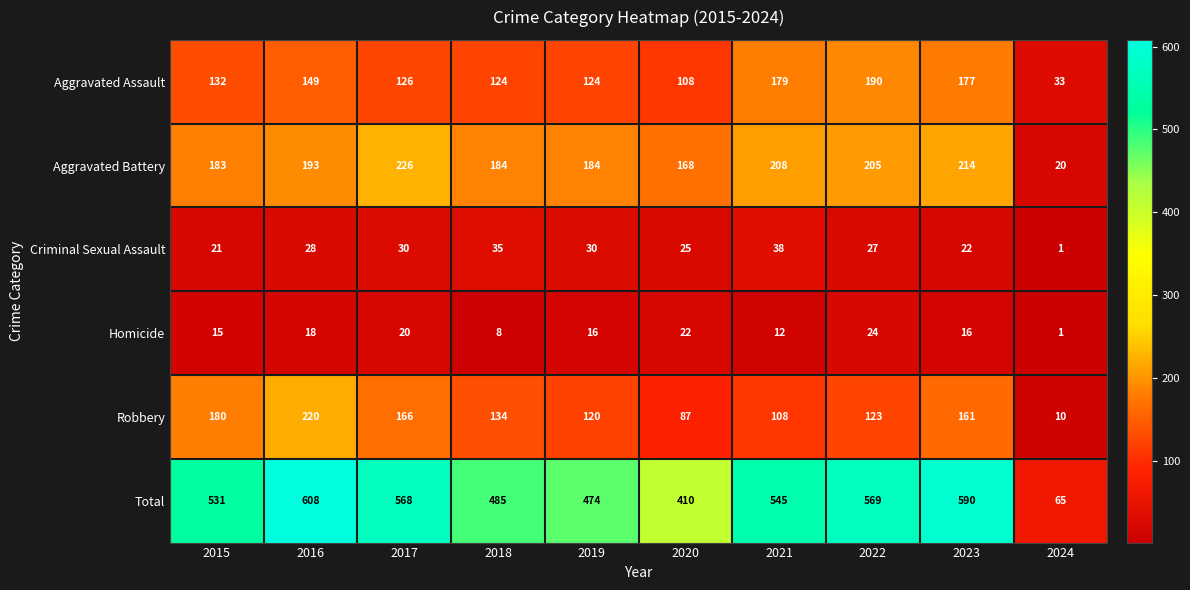

What is the average value of the Homicide series?

15